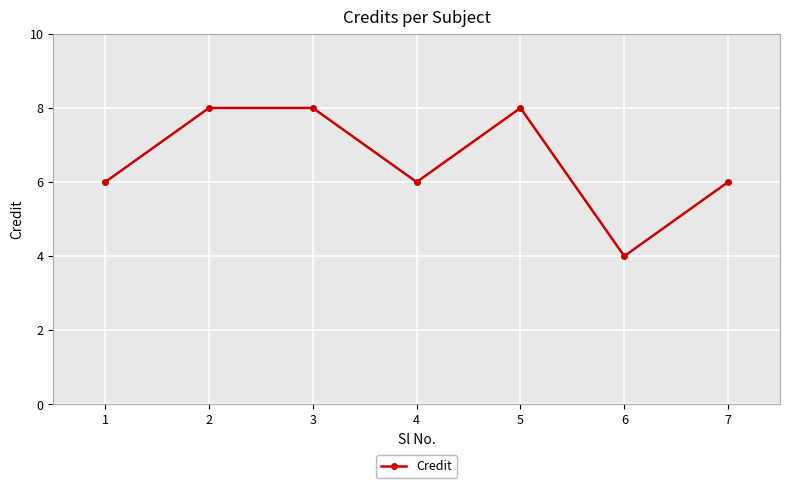

How many interior local valleys (lower than both neighbors) does the data have?

2